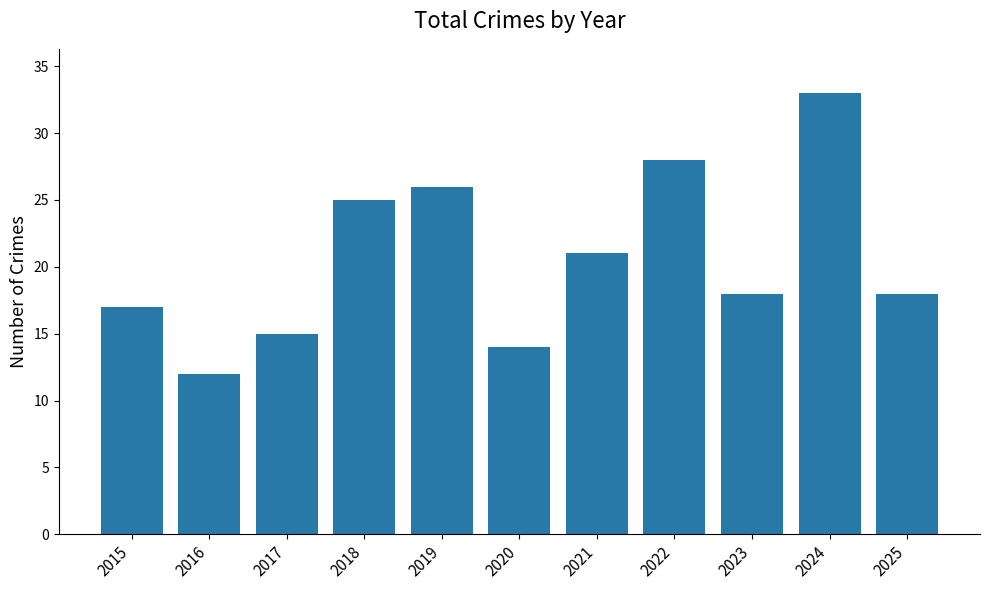

What is the ratio of the value at 2019 to the value at 2025?

1.4